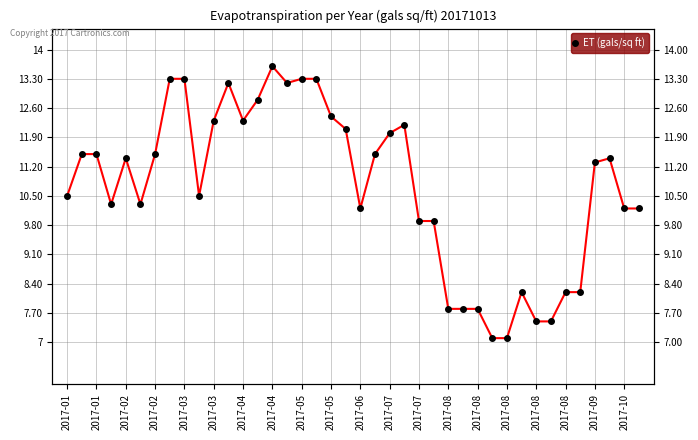

True or false: the data has more than 2 interior local peaks.

True